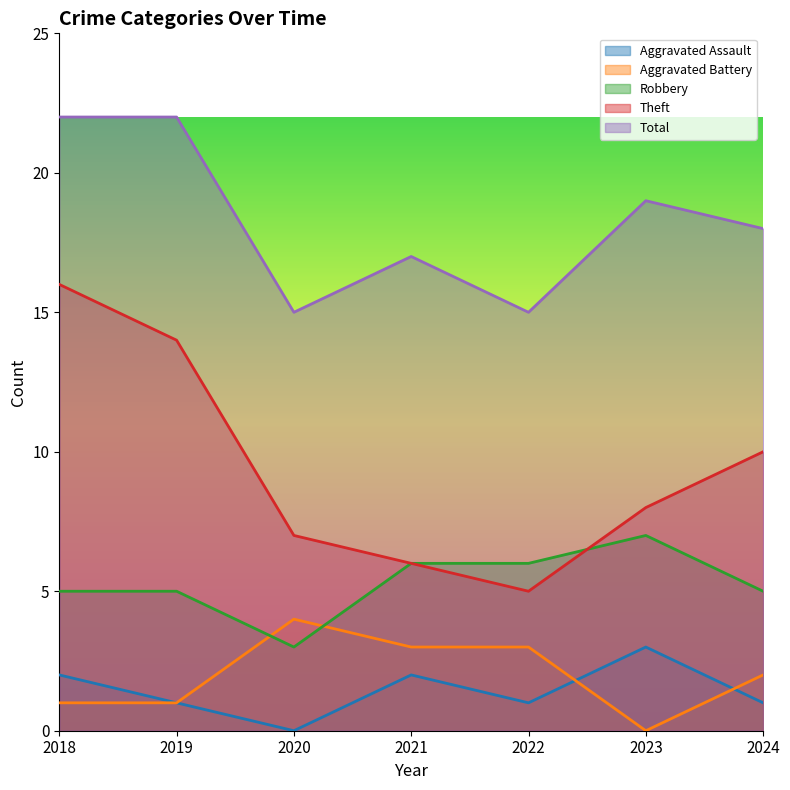

What is the total value across all series at 2019?

43